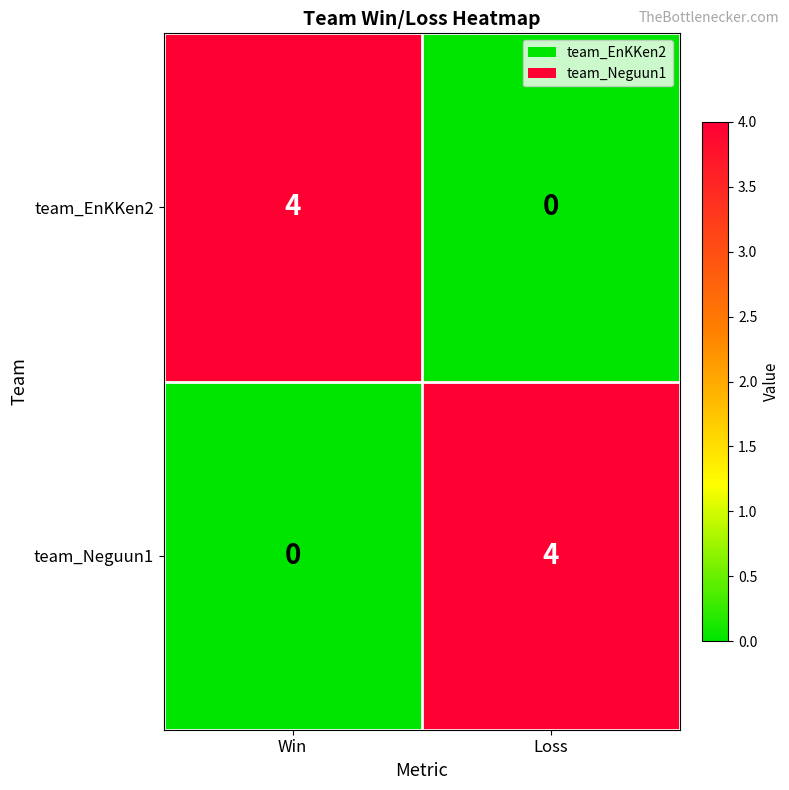

What is the total value across all series at Win?

4